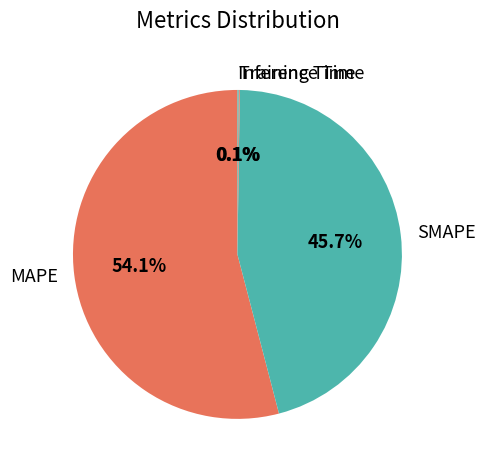

Does MAPE represent more than half of the total?

Yes